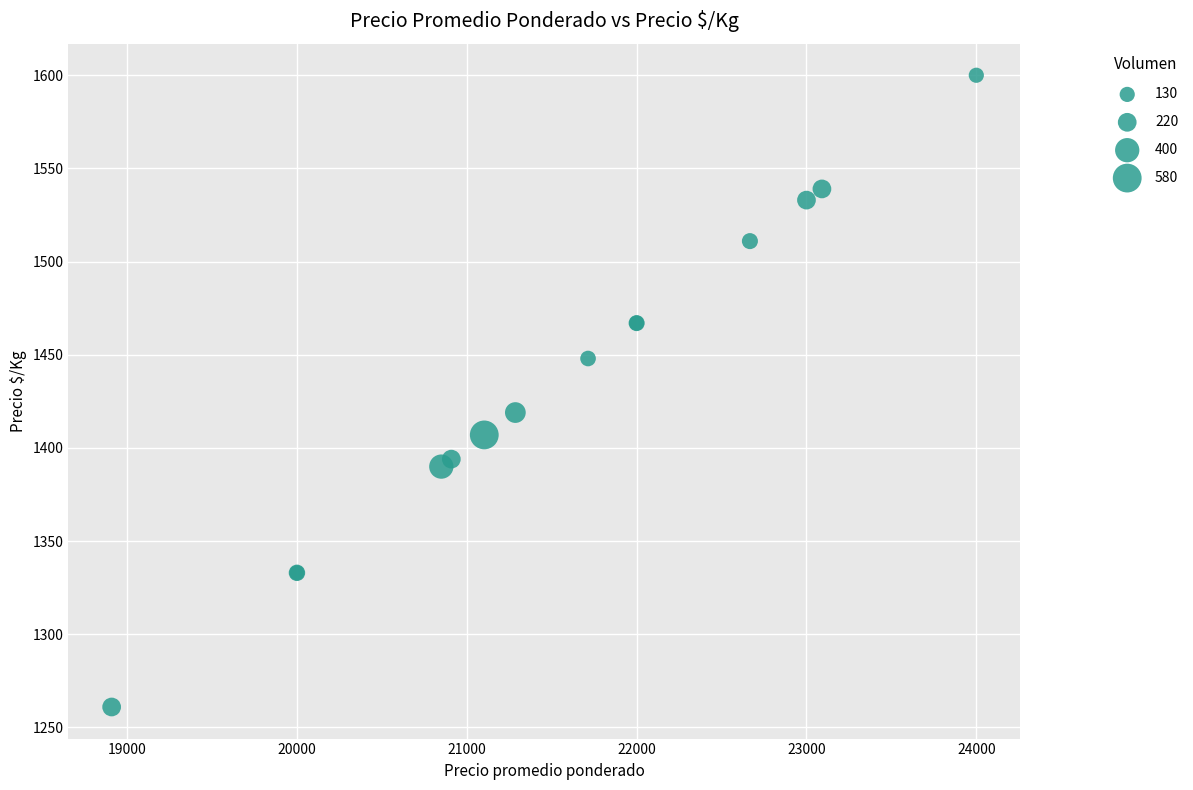

What Y value in the scatter plot is closest to 1430?

1419